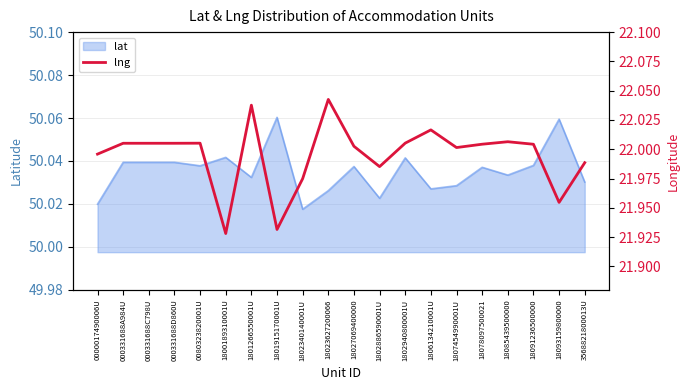

What is the minimum value shown in the chart?

21.9